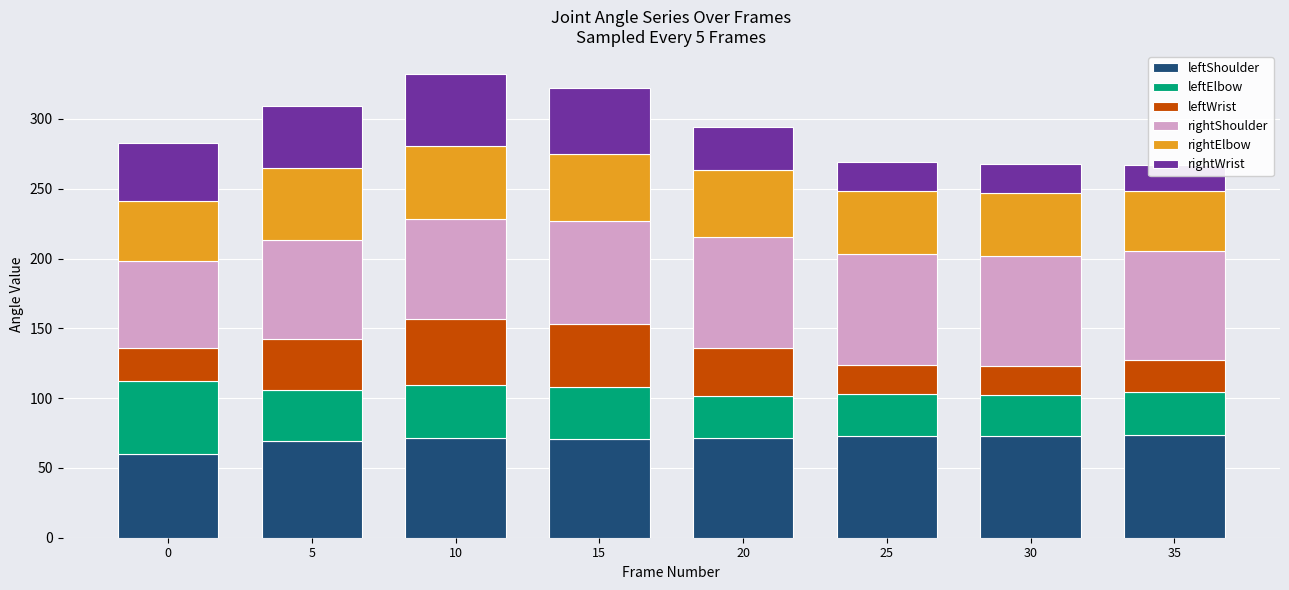

Which series changed the most between 0 and 30?

leftElbow